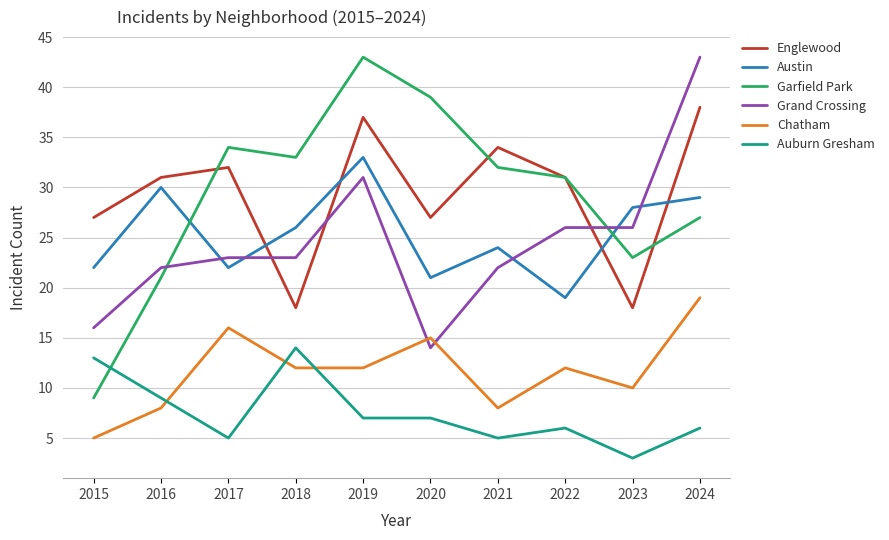

Which series changed the most between 2018 and 2021?

Englewood